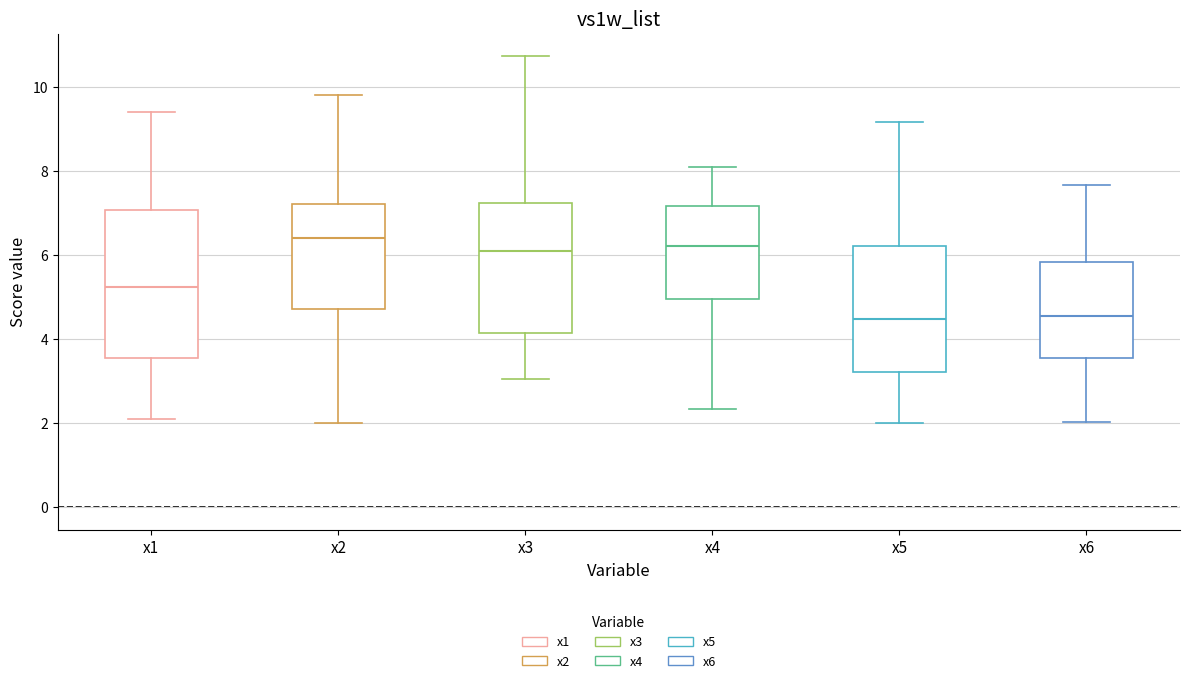

Reading left to right, read every box against the y-axis: the position of its median line, the range the box covers, and the ends of its whiskers. The values are not printed on the chart, so give them approximately, as read against the axis.

x1: median 5.2, box 3.6 to 7.0, whiskers 2.2 to 9.4
x2: median 6.4, box 4.8 to 7.2, whiskers 2.0 to 9.8
x3: median 6.2, box 4.2 to 7.2, whiskers 3.0 to 10.8
x4: median 6.2, box 5.0 to 7.2, whiskers 2.4 to 8.0
x5: median 4.4, box 3.2 to 6.2, whiskers 2.0 to 9.2
x6: median 4.6, box 3.6 to 5.8, whiskers 2.0 to 7.6